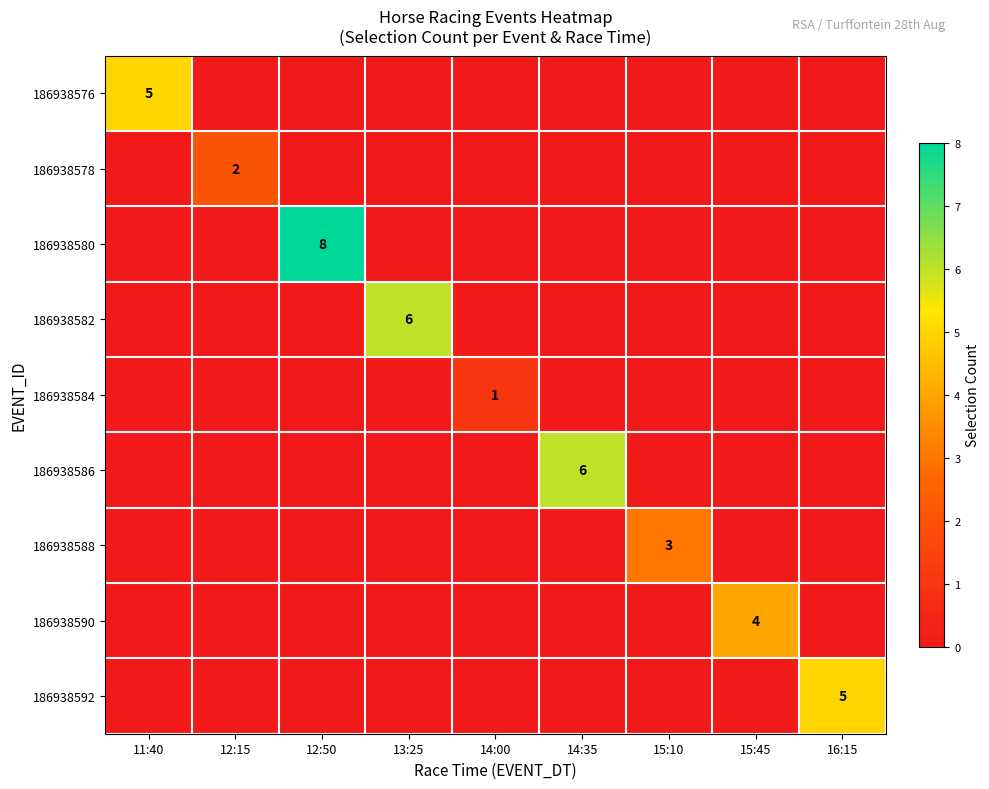

True or false: 186938592 has a value of 5 at 16:15.

True